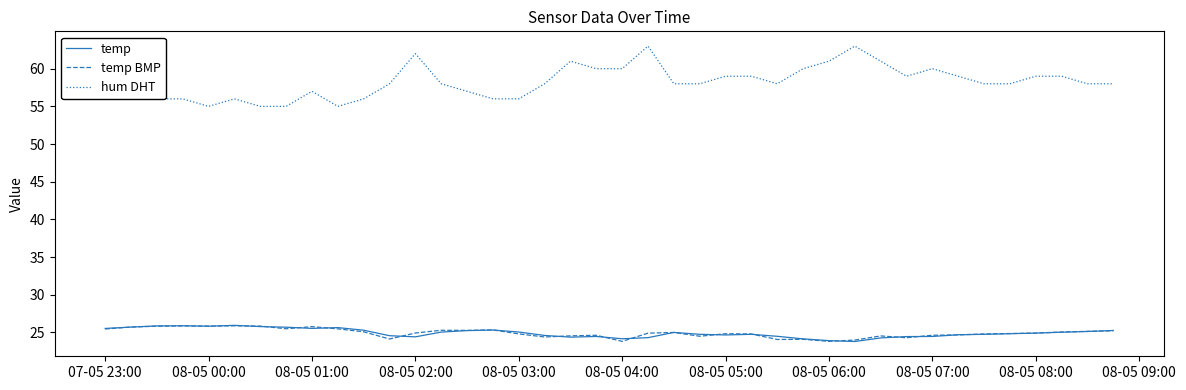

What is the lowest value of the temp series?

23.8